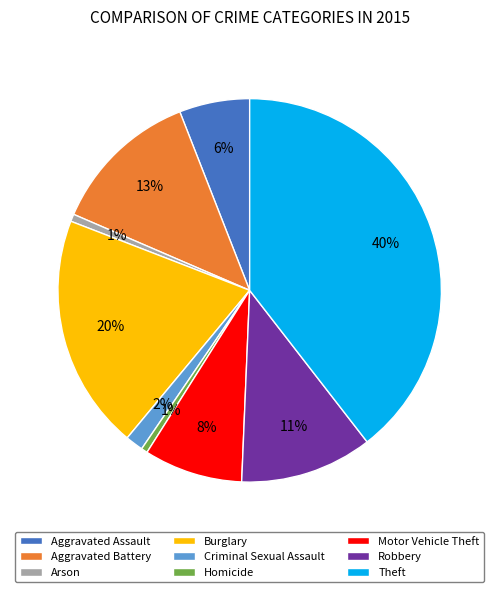

To the nearest percent, what is the average slice percentage?

11%